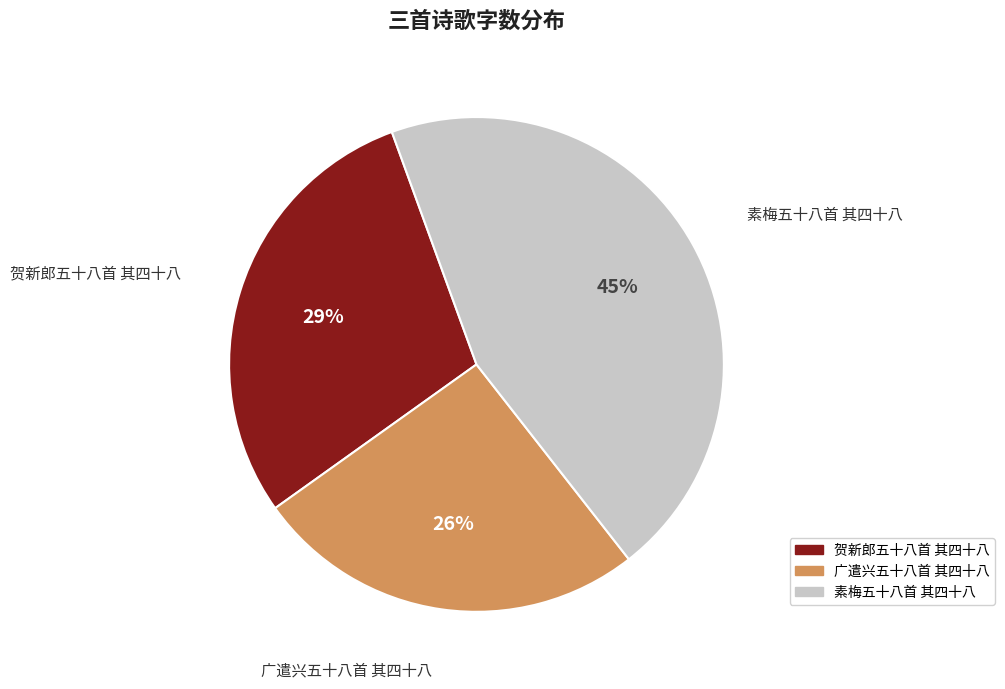

Which slice is the smallest?

广遣兴五十八首 其四十八